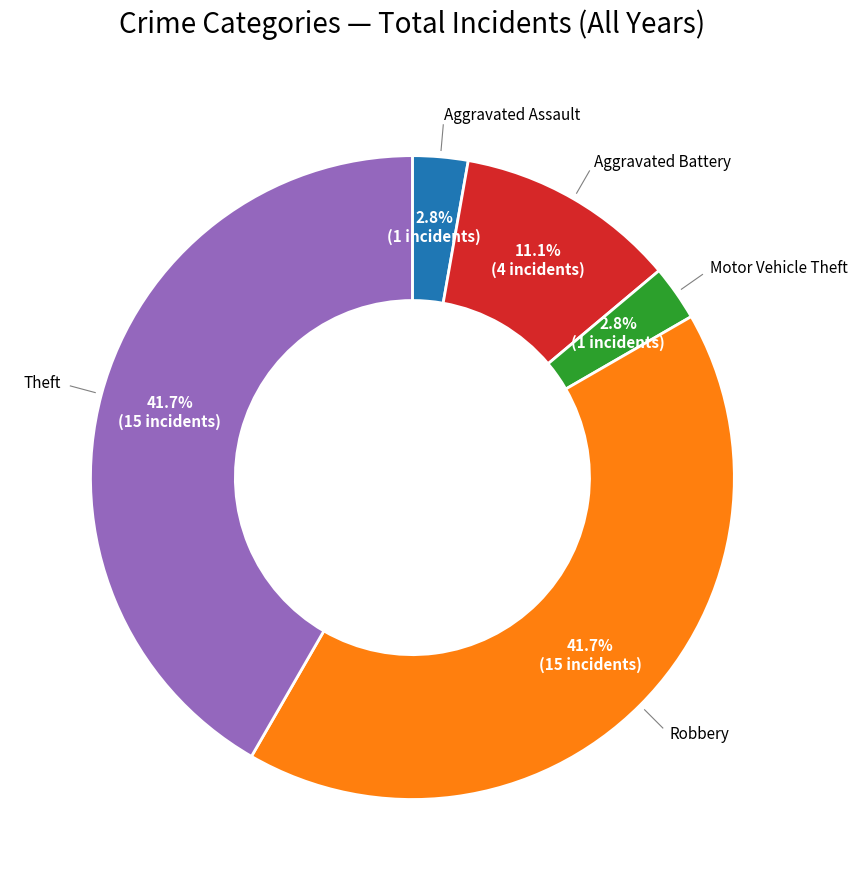

How many slices are in this pie chart?

5